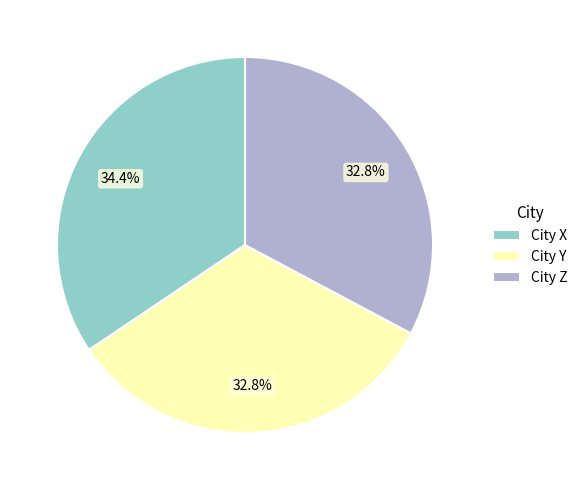

Is there a majority slice in this chart?

No